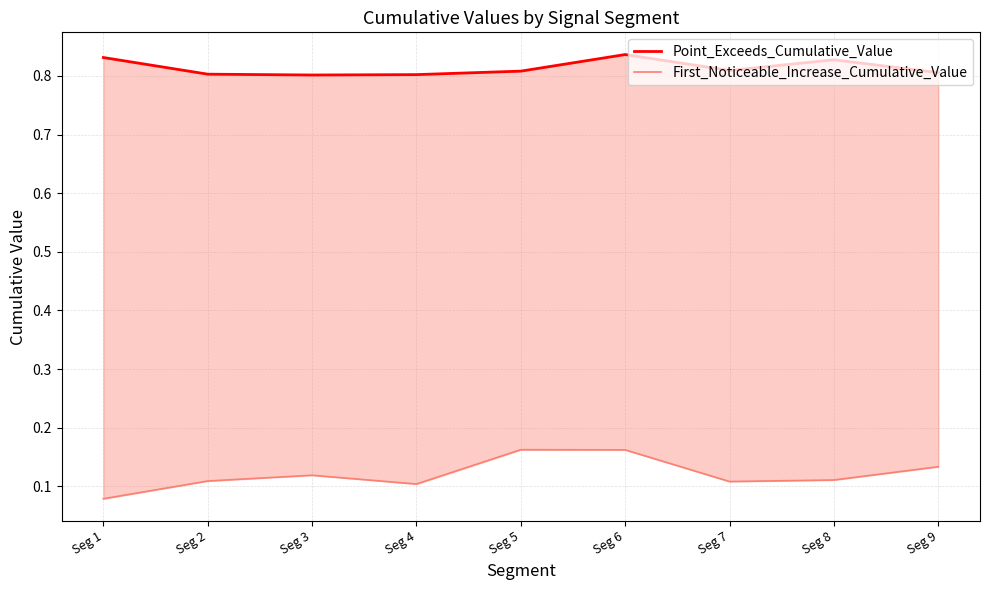

In First_Noticeable_Increase_Cumulative_Value, how many points are higher than both neighbors (excluding endpoints)?

2